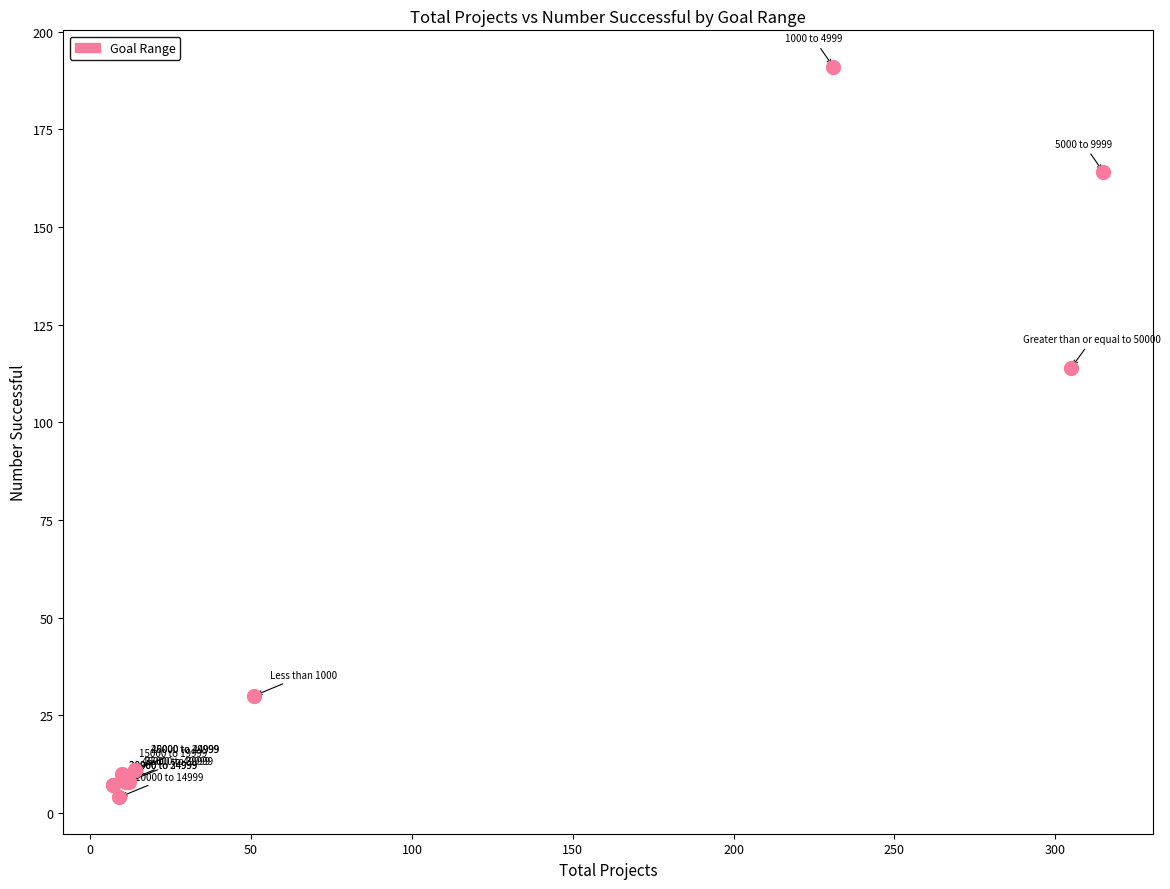

What Y value in the scatter plot is closest to 97?

114